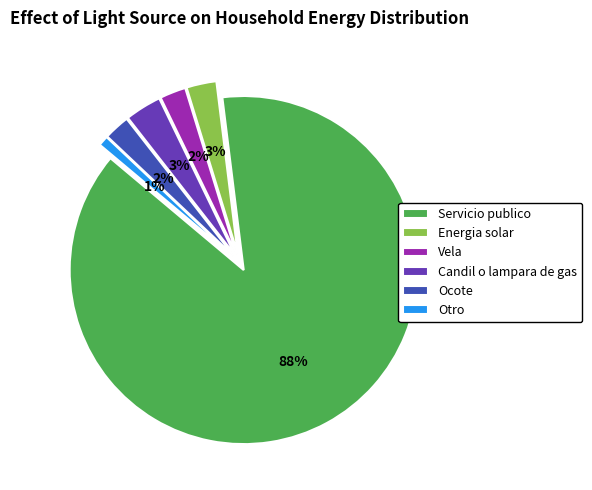

How many segments does this pie chart have?

6